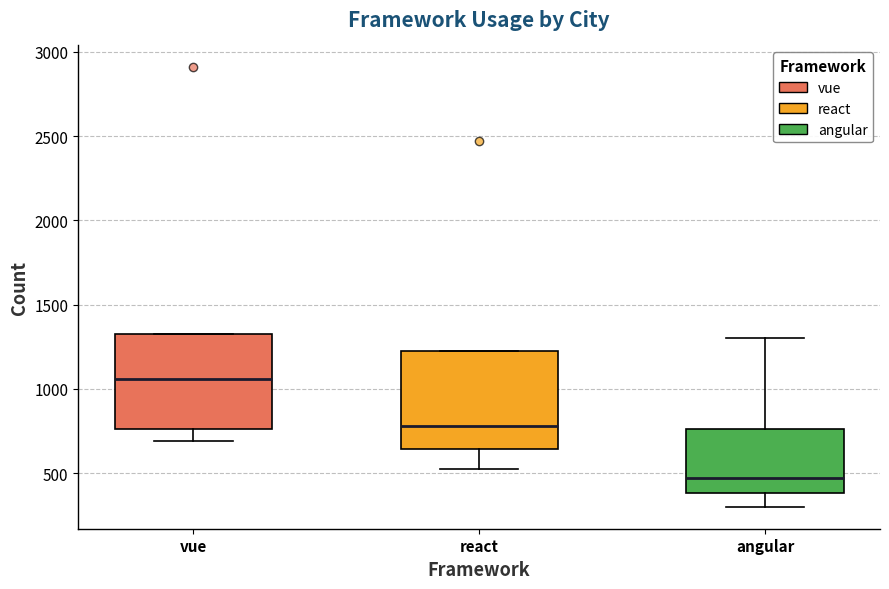

Where does the median line of the box for angular sit on the y-axis? The values are not printed on the chart, so give them approximately, as read against the axis.

450